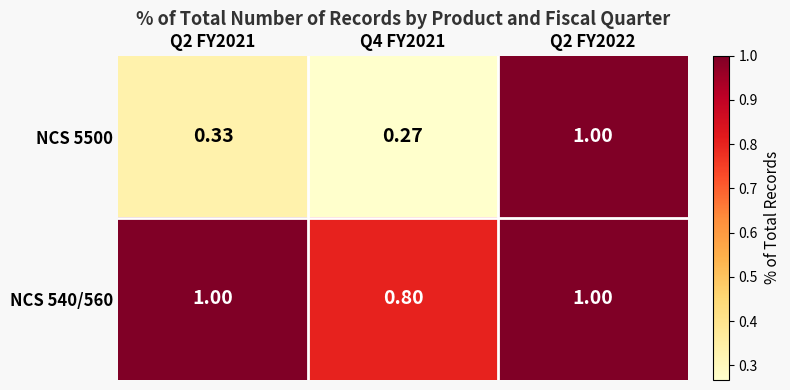

How many distinct data groups are displayed?

2